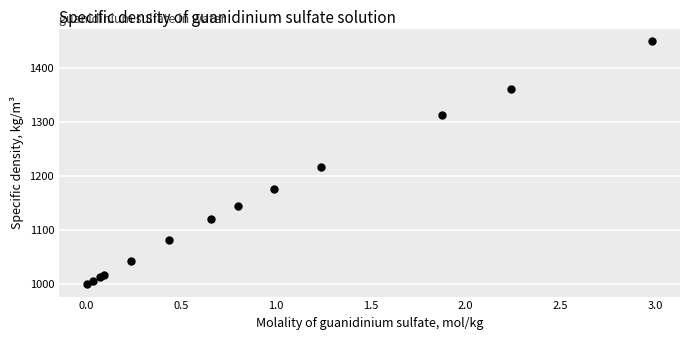

What Y value in the scatter plot is closest to 1224?

1217.0